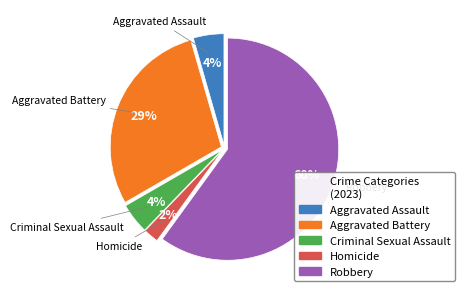

True or false: Aggravated Battery accounts for 29% of the total.

True